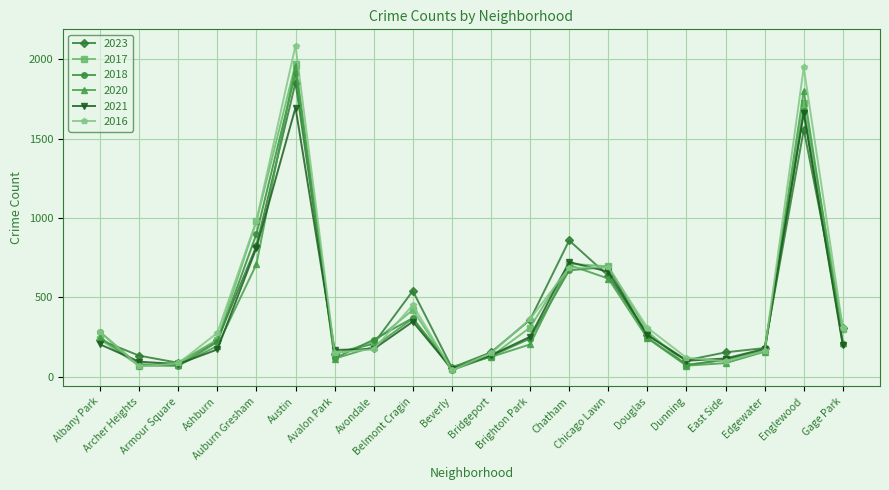

How many distinct data groups are displayed?

6